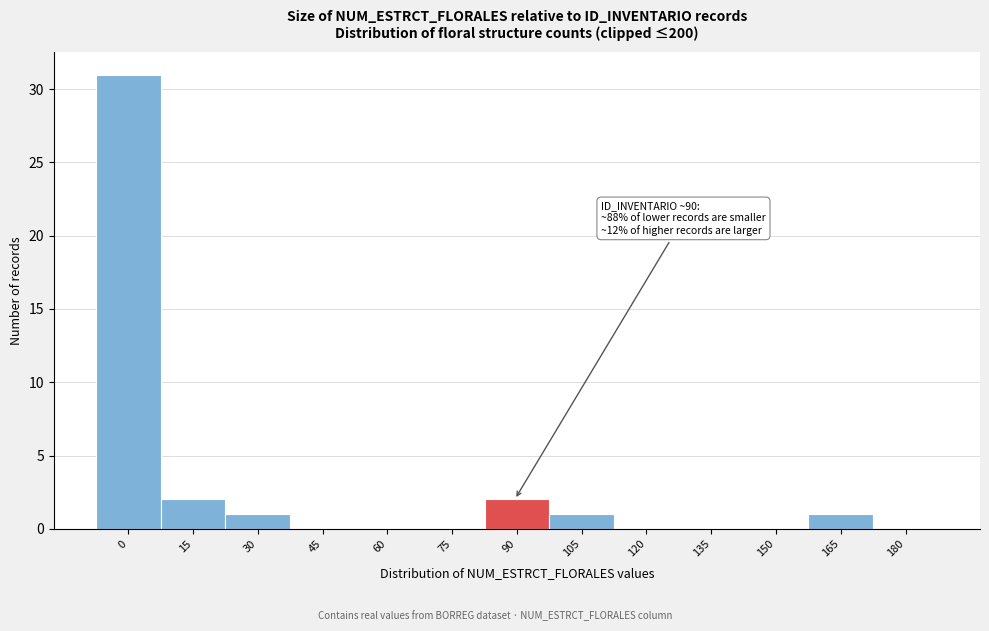

Reading left to right, what are all the values shown in this chart?

0=31	15=2	30=1	45=0	60=0	75=0	90=2	105=1	120=0	135=0	150=0	165=1	180=0